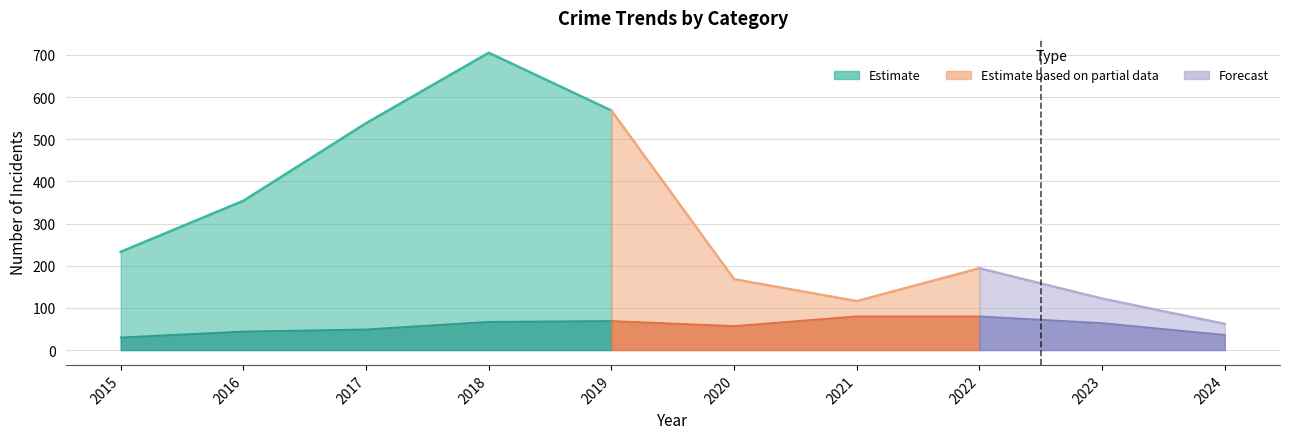

How many data points in Theft are less than 233?

5